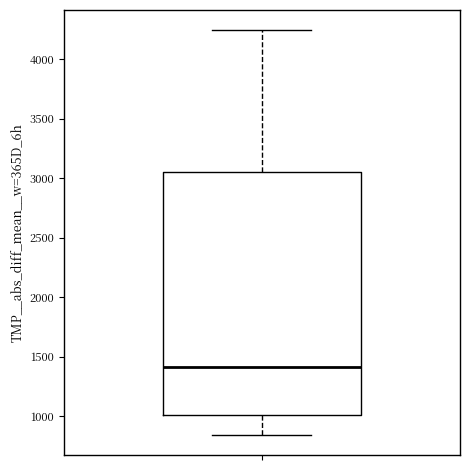

Transcribe this box plot: give where the median line is, the range the box spans, and where the two whiskers end, as read against the y-axis. The values are not printed on the chart, so give them approximately, as read against the axis.

median 1400, box 1000 to 3050, whiskers 850 to 4250